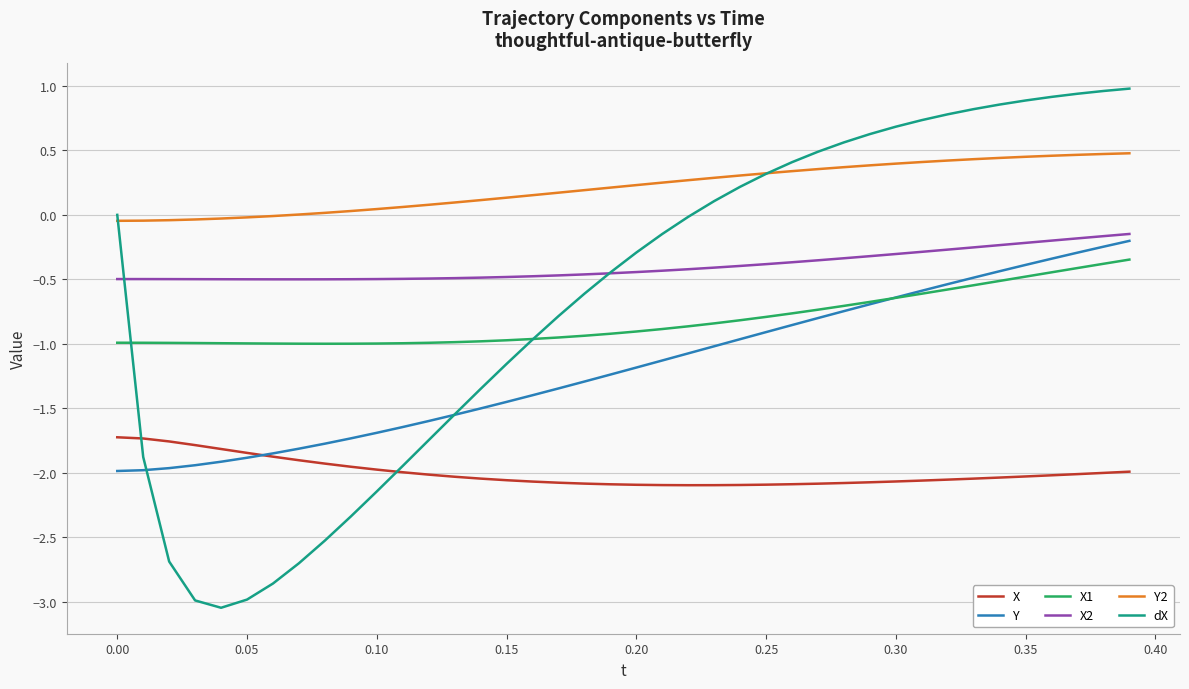

How many lines are shown in the chart?

6